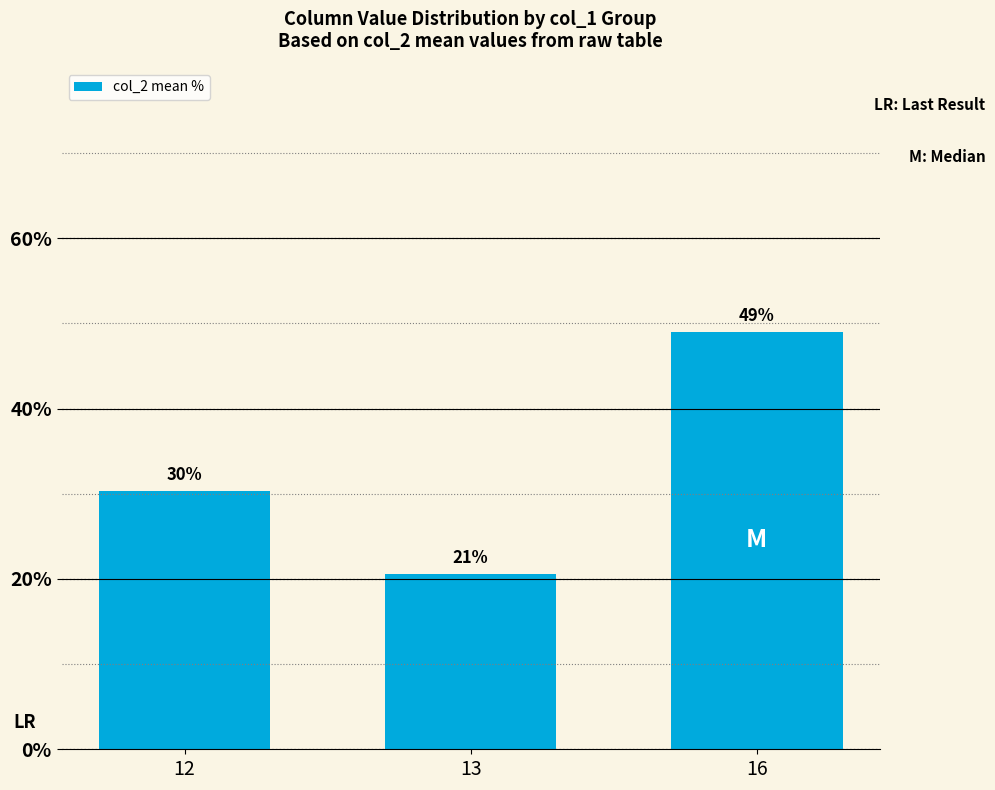

Rank the categories by value from highest to lowest.

16, 12, 13